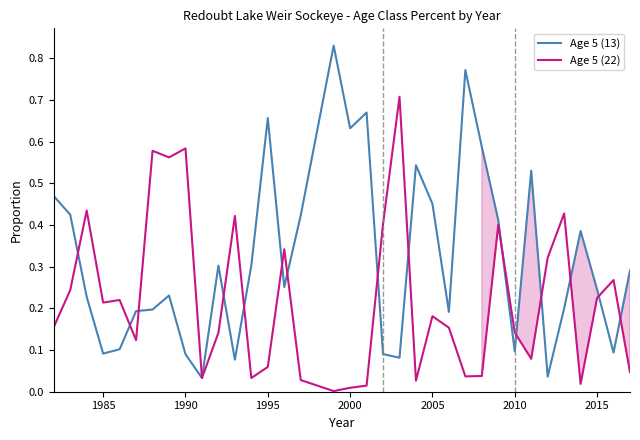

Which series has the widest spread of values?

Age 5 (13)